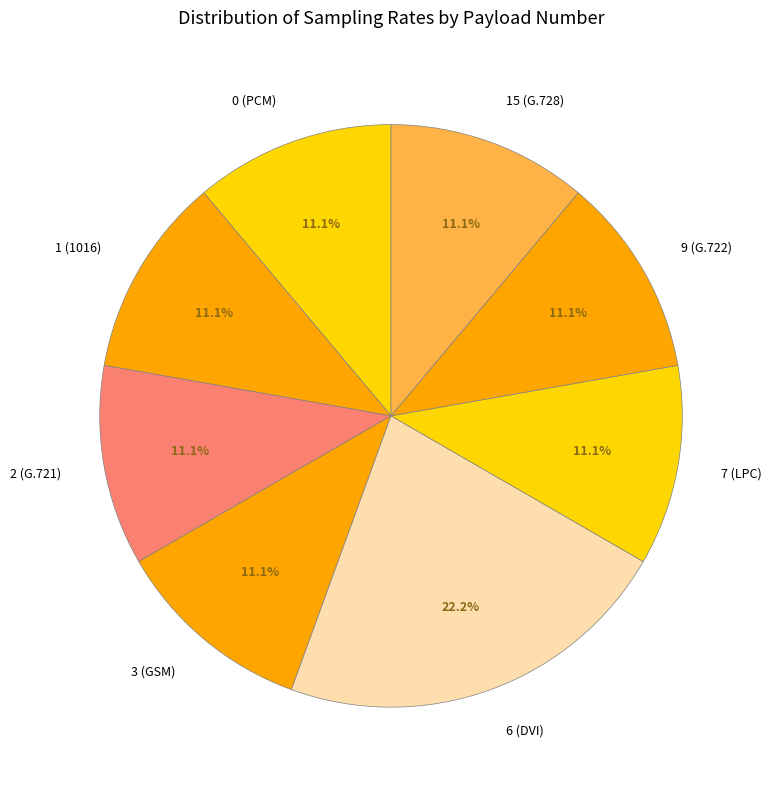

The 7 (LPC) slice represents 3% of the pie. True or false?

False